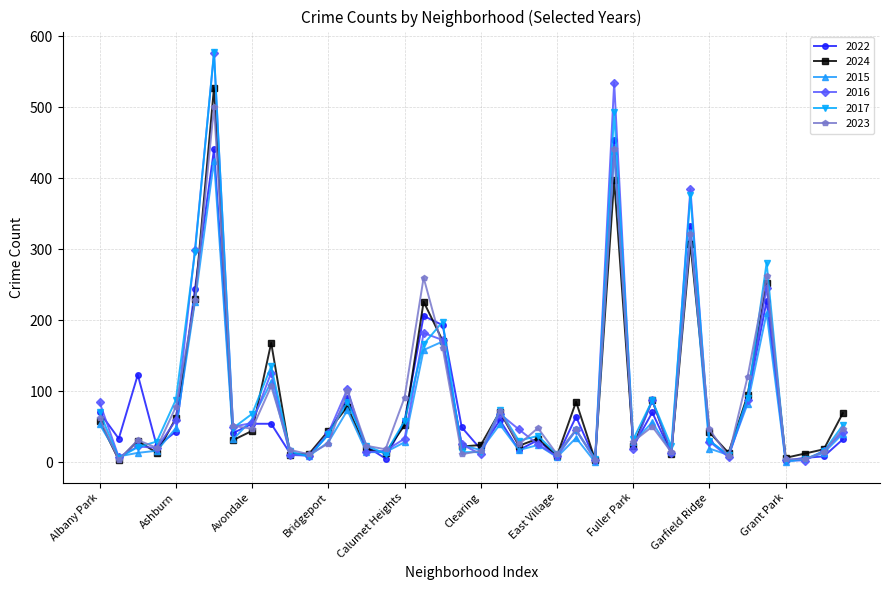

True or false: 2024 has more than 2 interior local peaks.

True